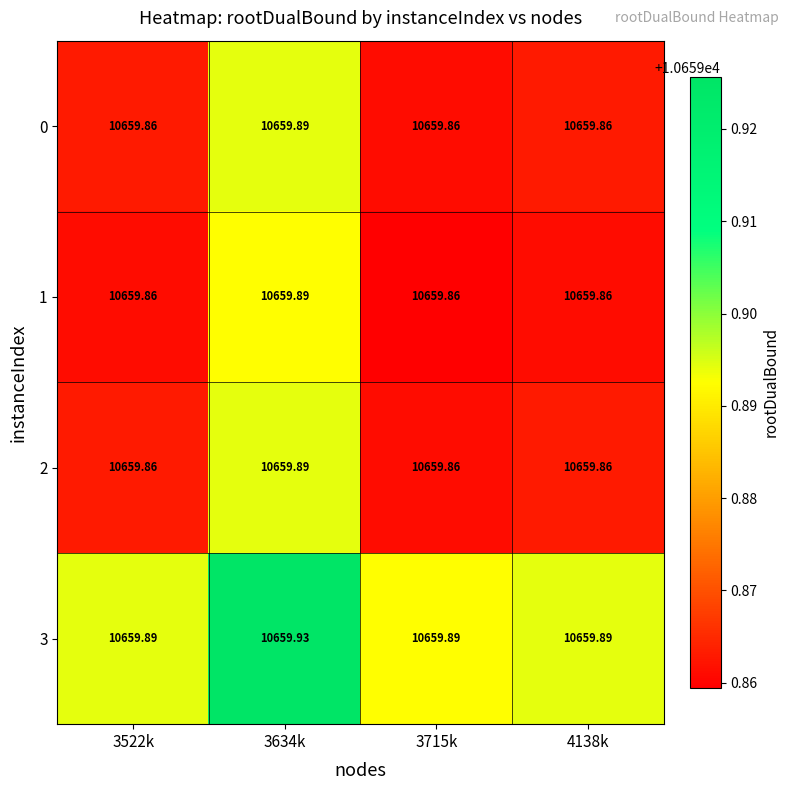

Is the value of 0 at 3634k greater than the value of 2 at 3522k?

Yes